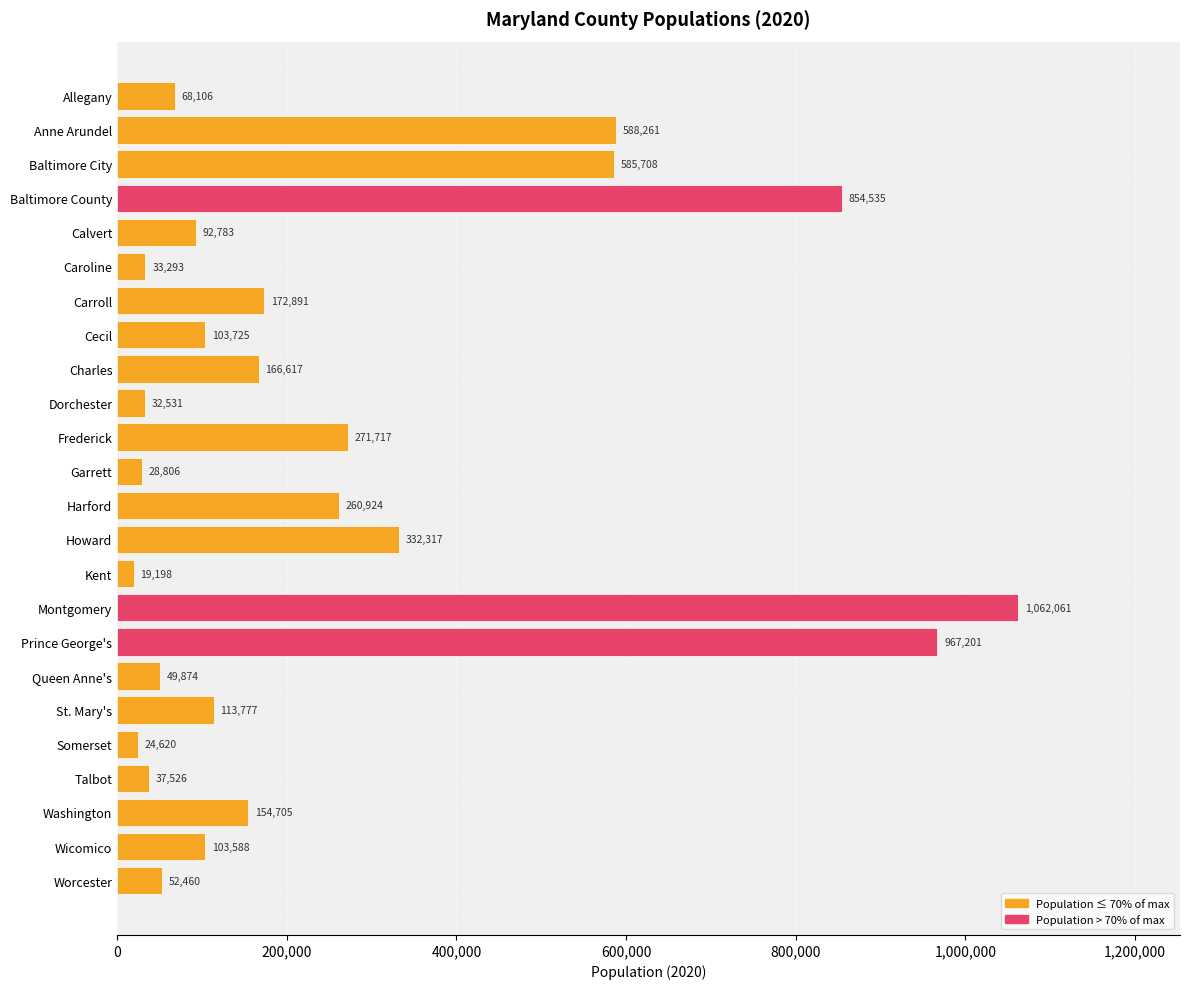

List the labels in order of value, largest first.

Montgomery, Prince George's, Baltimore County, Anne Arundel, Baltimore City, Howard, Frederick, Harford, Carroll, Charles, Washington, St. Mary's, Cecil, Wicomico, Calvert, Allegany, Worcester, Queen Anne's, Talbot, Caroline, Dorchester, Garrett, Somerset, Kent